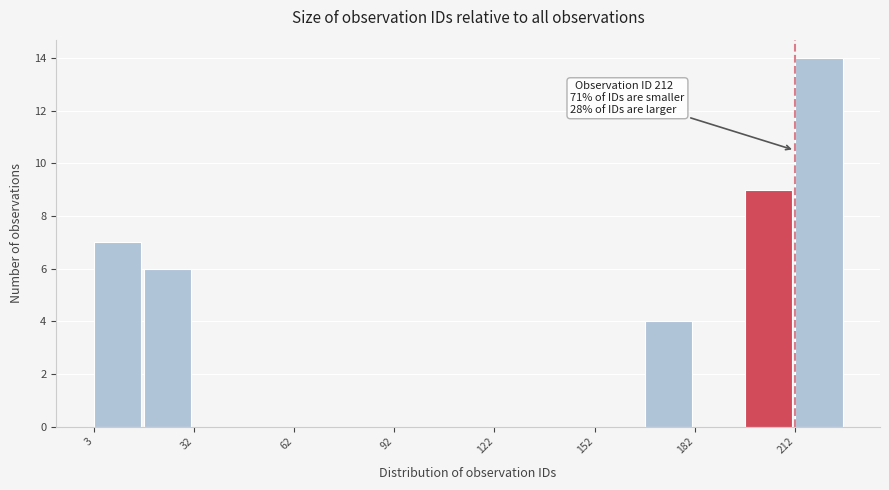

Around what value on the x-axis is the tallest bar? Give the approximate position of its centre, as read against the axis.

220